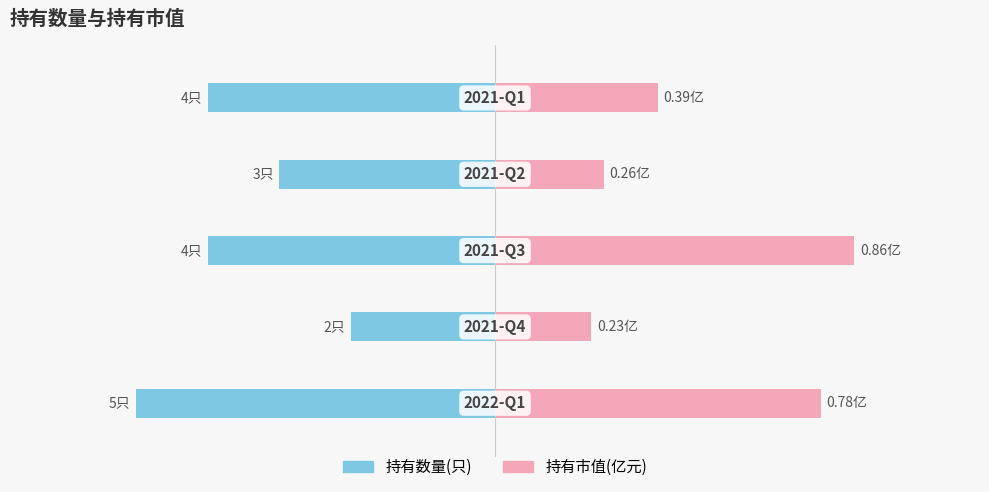

At 4, list the series in order from smallest to largest.

持有数量(只), 持有市值(亿元)